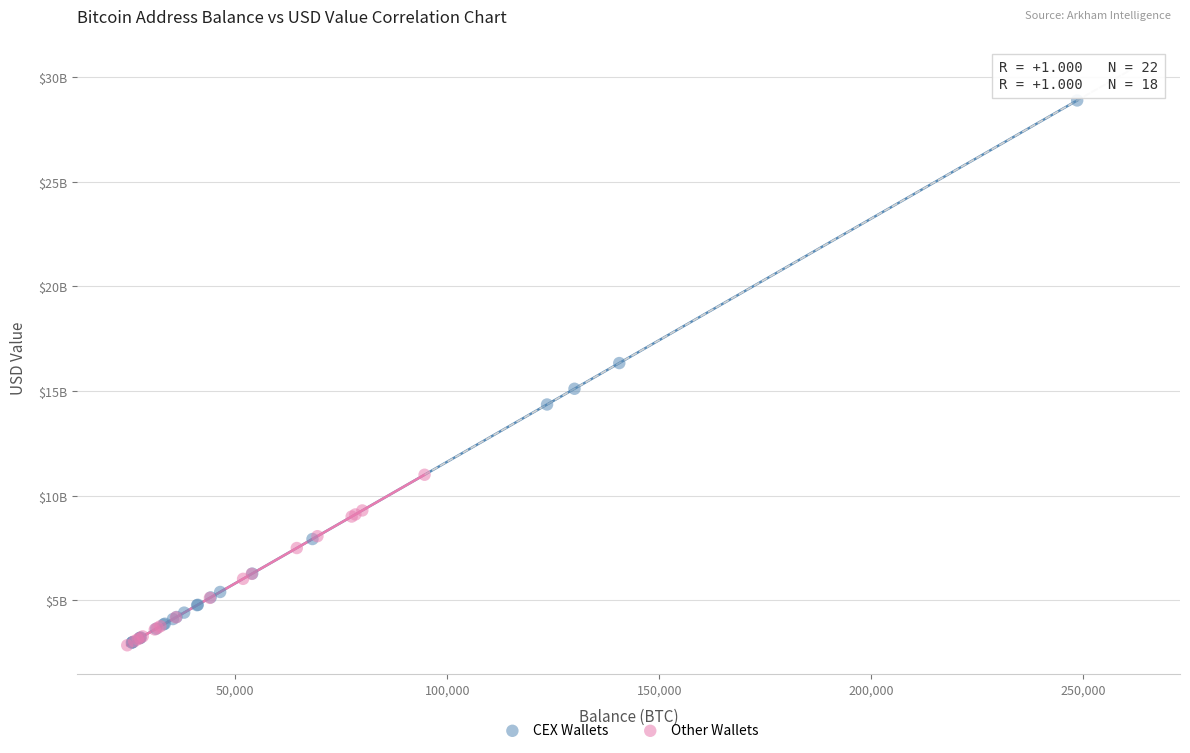

Which series has the largest Y range (max minus min)?

CEX Wallets